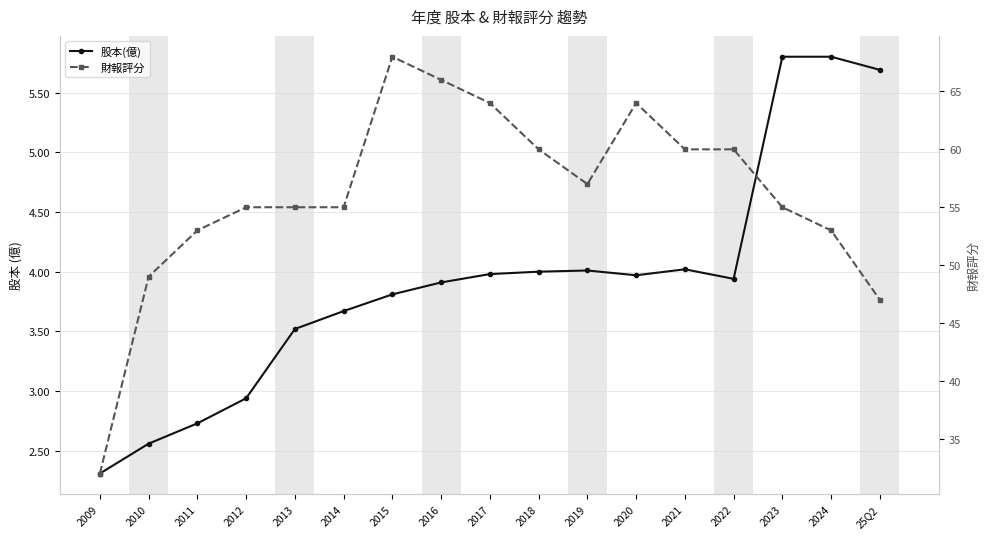

What is the total value across all series at 2010?

51.6